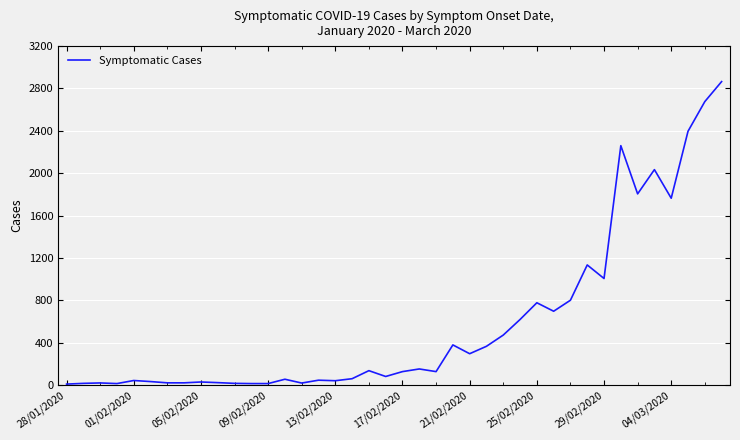

What is the difference between the maximum and minimum values?

2856